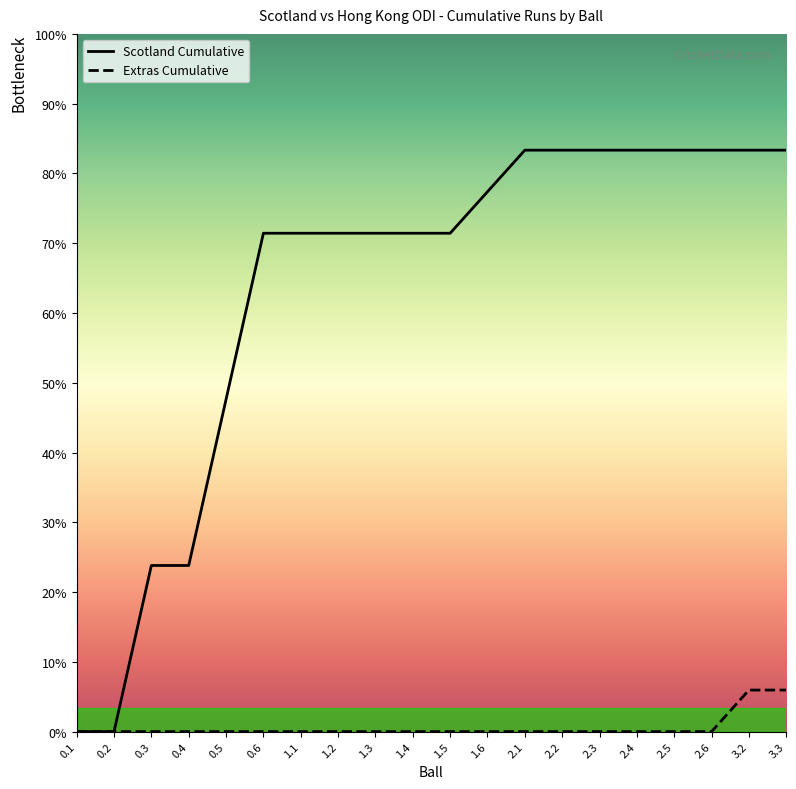

What are all the series names shown in the legend?

Scotland Cumulative, Extras Cumulative